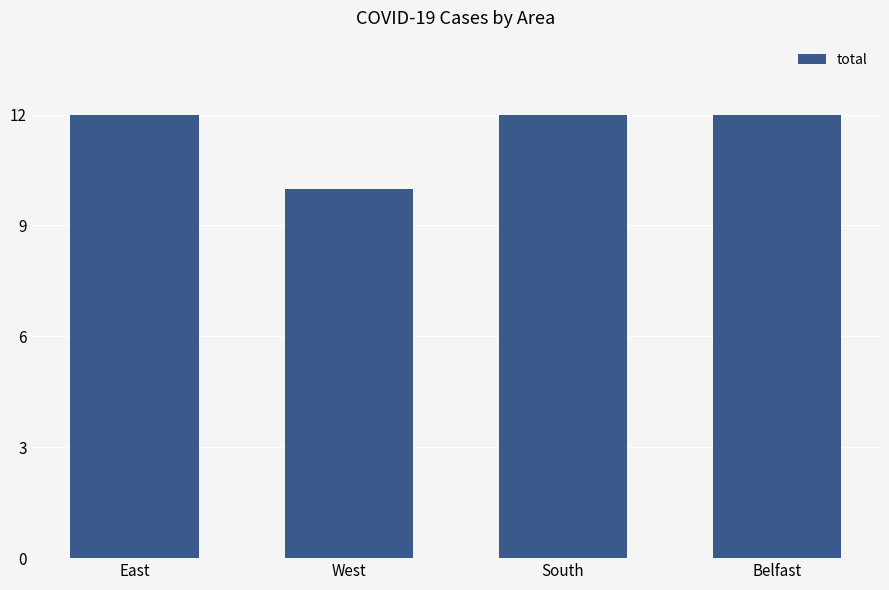

Are the bars grouped side by side (vs. stacked)?

No